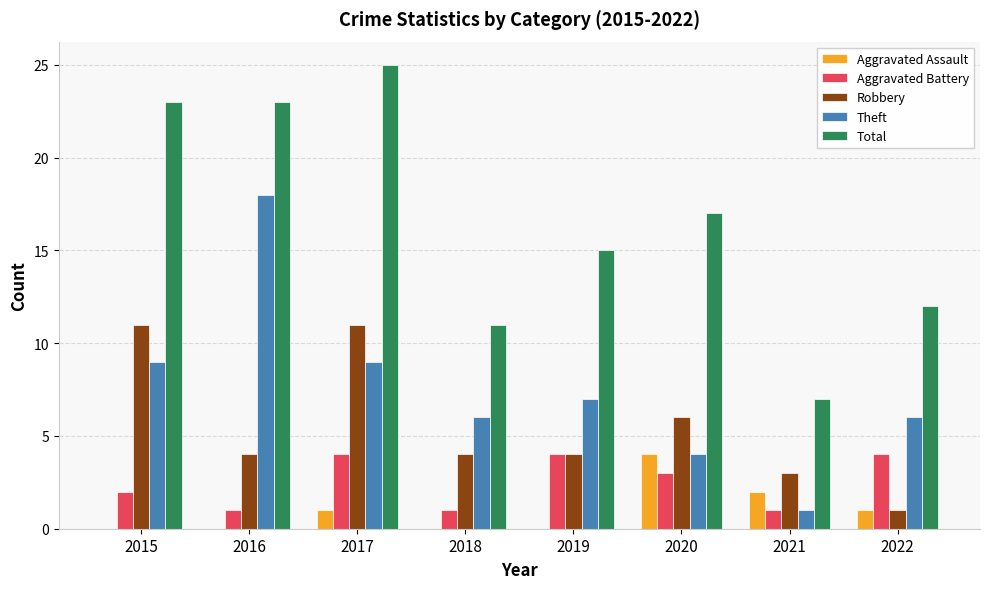

Reading left to right, what are all the values shown in this chart?

Aggravated Assault: 0	0	1	0	0	4	2	1
Aggravated Battery: 2	1	4	1	4	3	1	4
Robbery: 11	4	11	4	4	6	3	1
Theft: 9	18	9	6	7	4	1	6
Total: 23	23	25	11	15	17	7	12